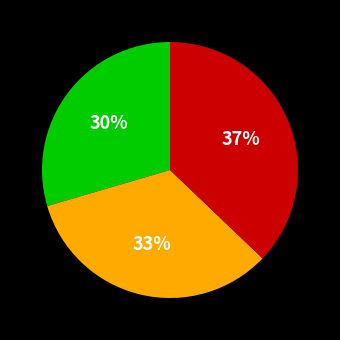

To the nearest percent, what is the average slice percentage?

33%